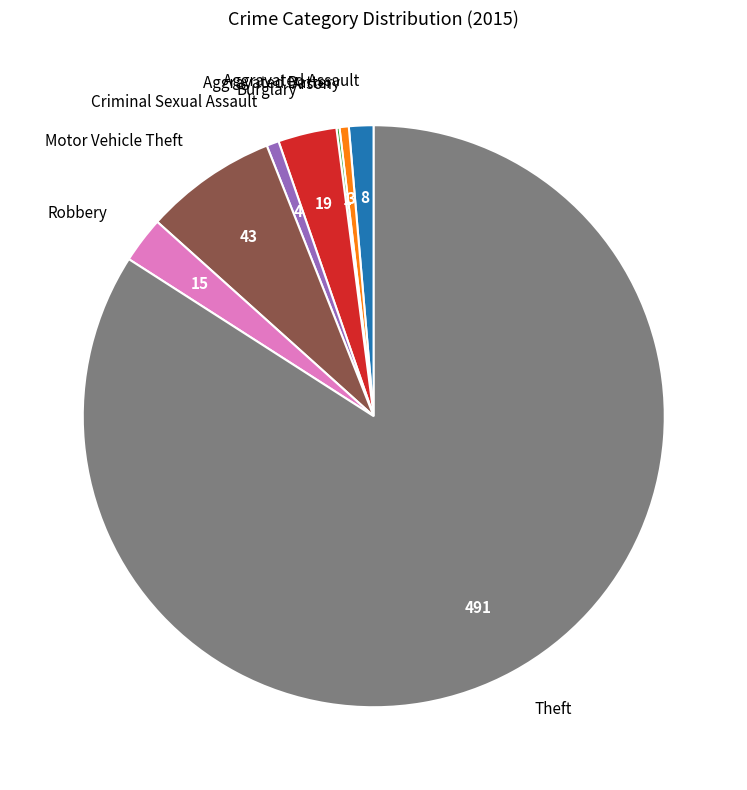

Does any single category account for the majority?

Yes